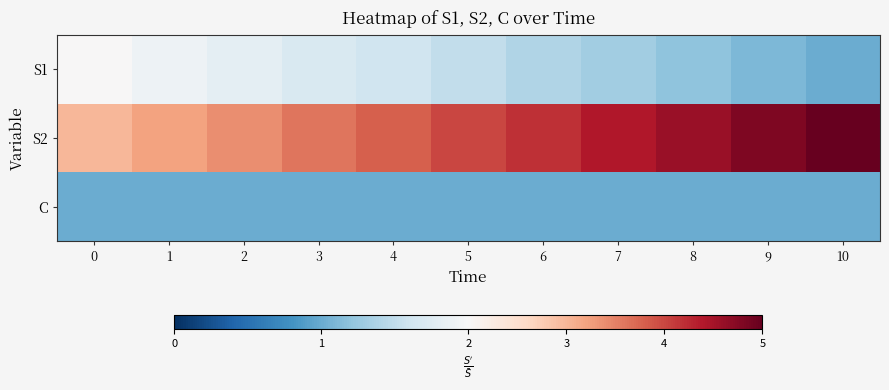

Which label corresponds to the smallest value in the chart?

10